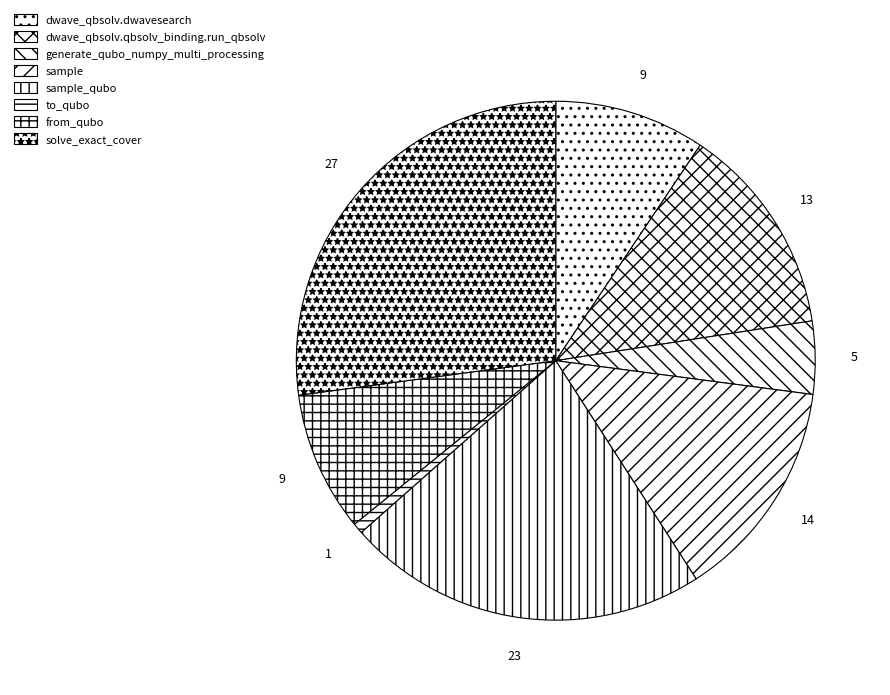

How many slices are in this pie chart?

8